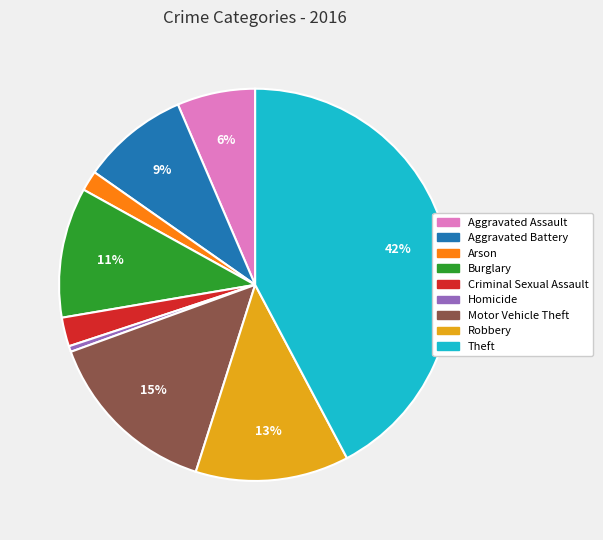

Is the sum of Aggravated Battery and Arson greater than half?

No